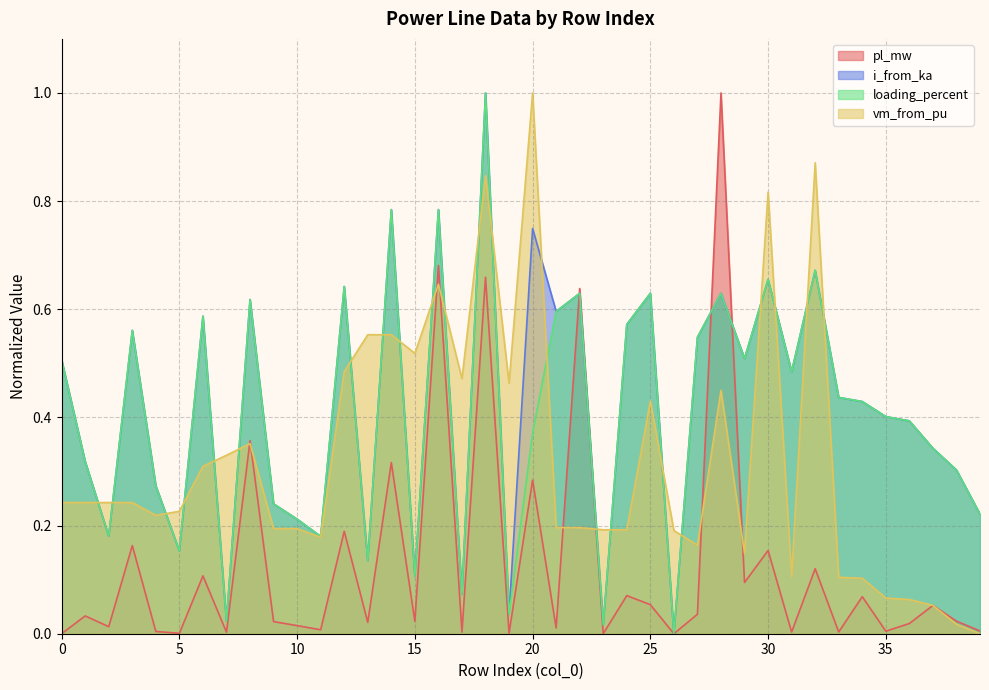

What are all the series names shown in the legend?

pl_mw, i_from_ka, loading_percent, vm_from_pu